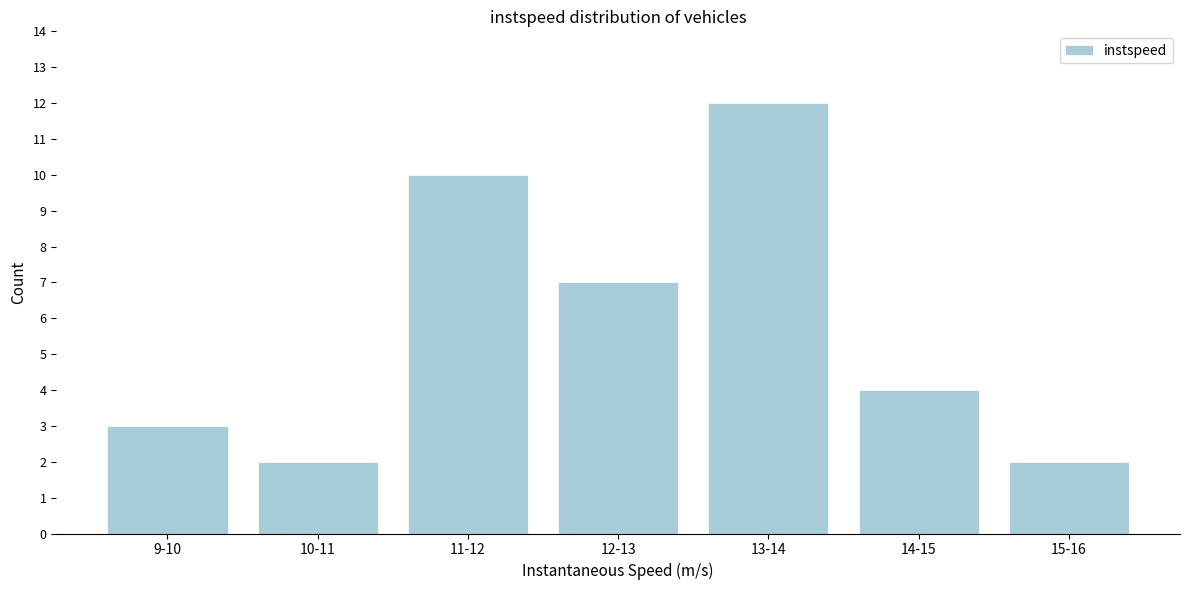

Reading left to right, what are all the values shown in this chart?

9-10=3	10-11=2	11-12=10	12-13=7	13-14=12	14-15=4	15-16=2